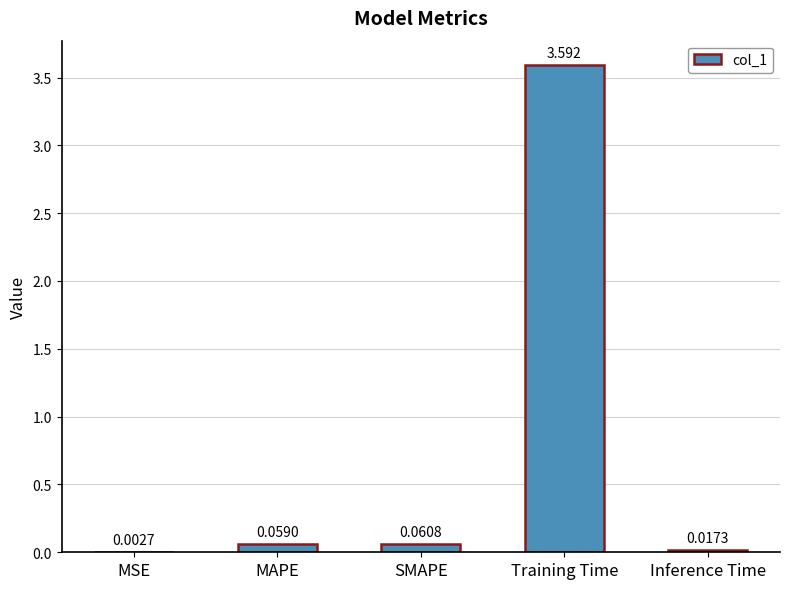

Between MSE and Inference Time, which is larger?

Inference Time